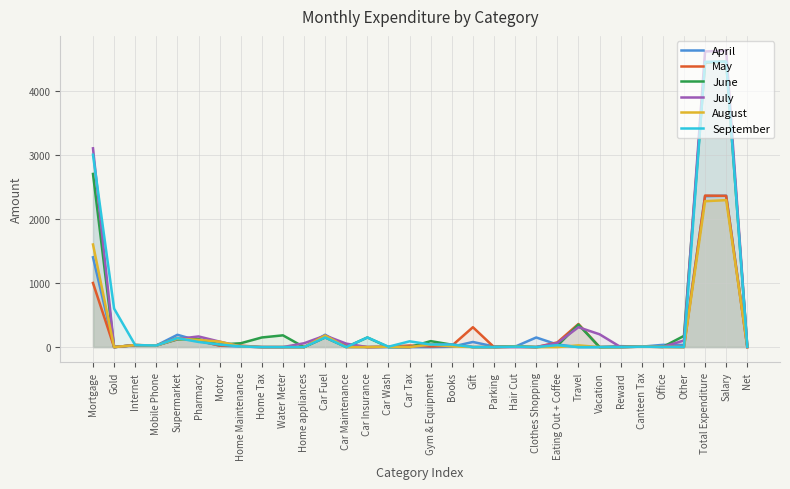

Reading left to right, list all the values displayed in this chart.

April: 1400.0	0.0	30.0	25.0	192.0	99.0	23.0	10.0	0.0	0.0	0.0	193.0	0.0	0.0	0.0	0.0	0.0	5.0	80.0	10.0	7.0	150.0	40.0	0.0	0.0	15.0	7.0	35.0	33.0	2354.0	2360.8	6.8
May: 1000.0	0.0	31.0	25.0	142.0	100.0	23.0	23.0	0.0	0.0	0.0	160.0	33.0	0.0	6.0	25.0	10.0	20.0	310.0	0.0	7.0	0.0	73.0	360.0	0.0	0.0	12.0	3.0	0.0	2363.0	2358.4	-4.6
June: 2700.0	0.0	31.0	25.0	120.0	125.0	40.0	60.0	150.0	183.3	0.0	150.0	0.0	150.0	0.0	0.0	93.0	38.0	0.0	0.0	14.0	0.0	22.0	351.0	0.0	1.0	7.0	3.0	175.0	4438.3	4452.0	13.7
July: 3100.0	0.0	31.0	25.0	127.0	166.0	85.0	10.0	0.0	0.0	60.0	180.0	54.0	0.0	6.0	0.0	40.0	40.0	0.0	0.0	0.0	0.0	64.0	310.0	200.0	0.0	7.0	3.0	103.0	4611.0	4622.0	11.0
August: 1600.0	0.0	31.0	25.0	130.0	112.0	85.0	10.0	0.0	0.0	0.0	180.0	0.0	0.0	6.0	0.0	40.0	12.0	0.0	0.0	7.0	0.0	0.0	27.0	0.0	0.0	7.0	3.0	0.0	2275.0	2291.7	16.7
September: 3000.0	600.0	31.0	25.0	140.0	80.0	40.0	10.0	0.0	0.0	0.0	150.0	0.0	150.0	6.0	90.0	40.0	40.0	0.0	0.0	7.0	0.0	30.0	0.0	0.0	0.0	7.0	3.0	0.0	4449.0	4452.0	3.0